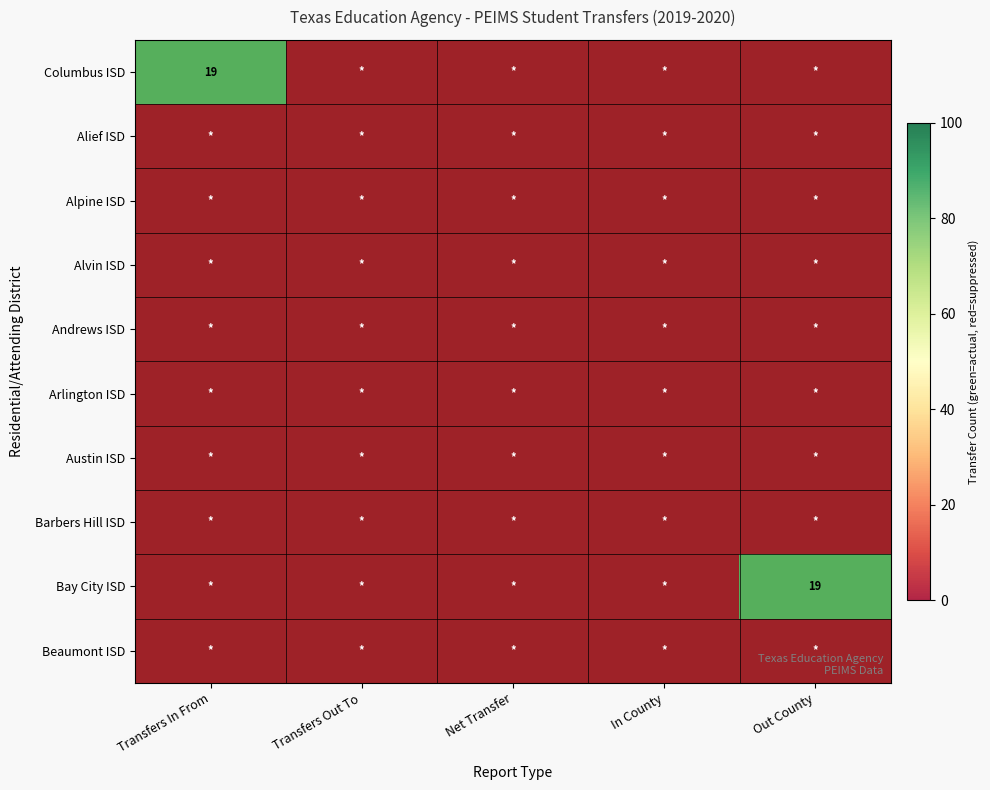

Is the value of Alvin ISD at Out County greater than the value of Alief ISD at Net Transfer?

No